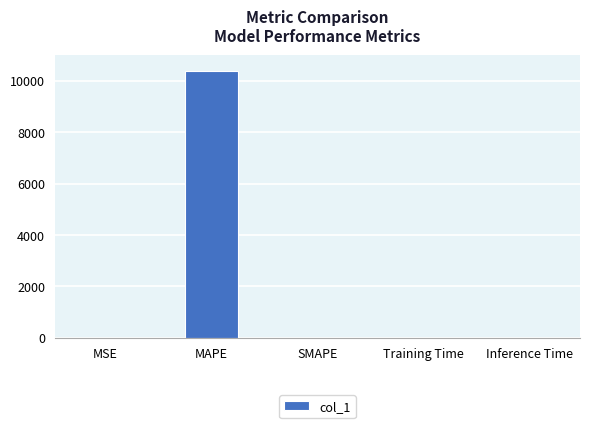

What is the sum of all values?

10367.9